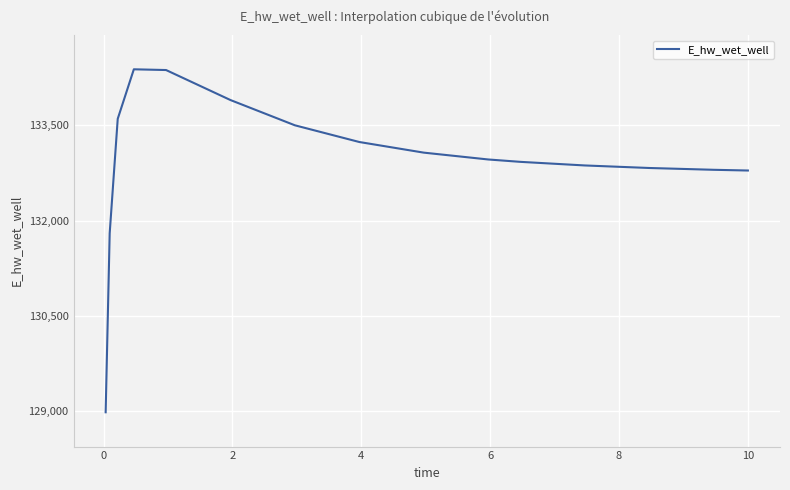

What is the difference between the maximum and minimum values?

5405.1